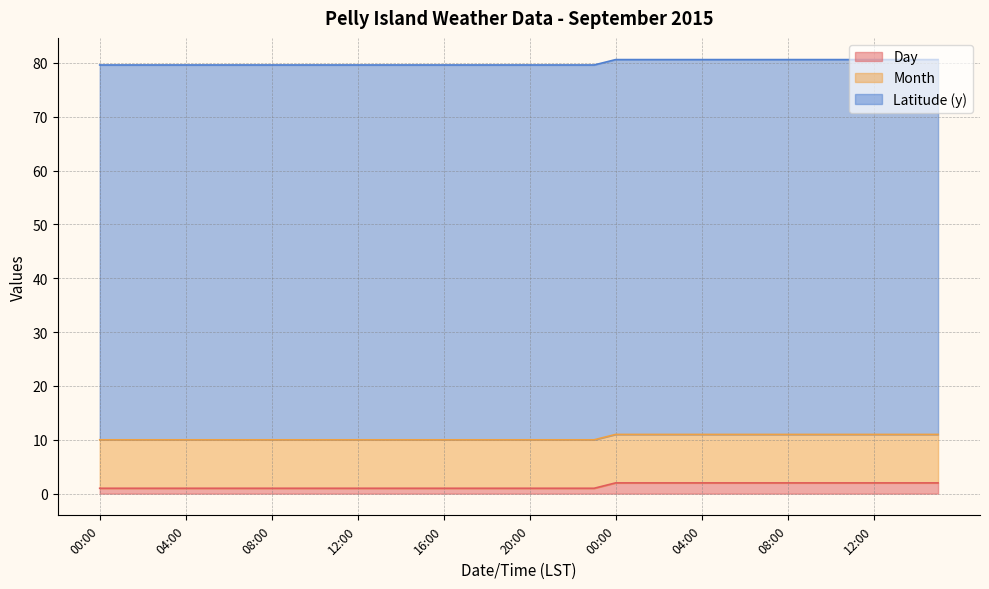

True or false: Latitude (y) and Month cross at least once.

False